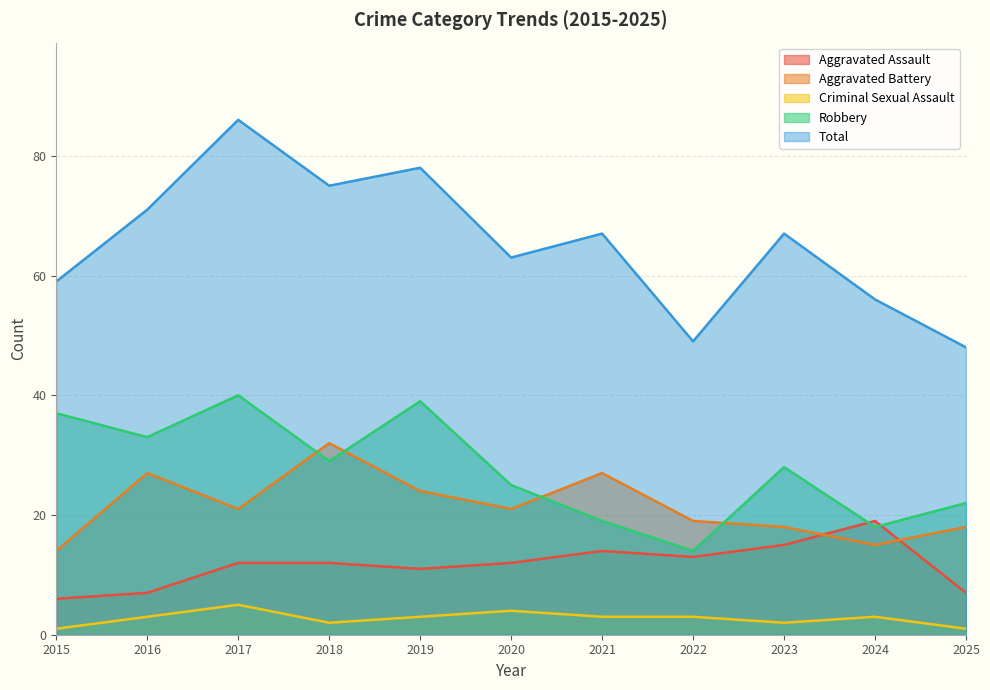

What is the value of the Aggravated Battery point at the 7th from the left?

27